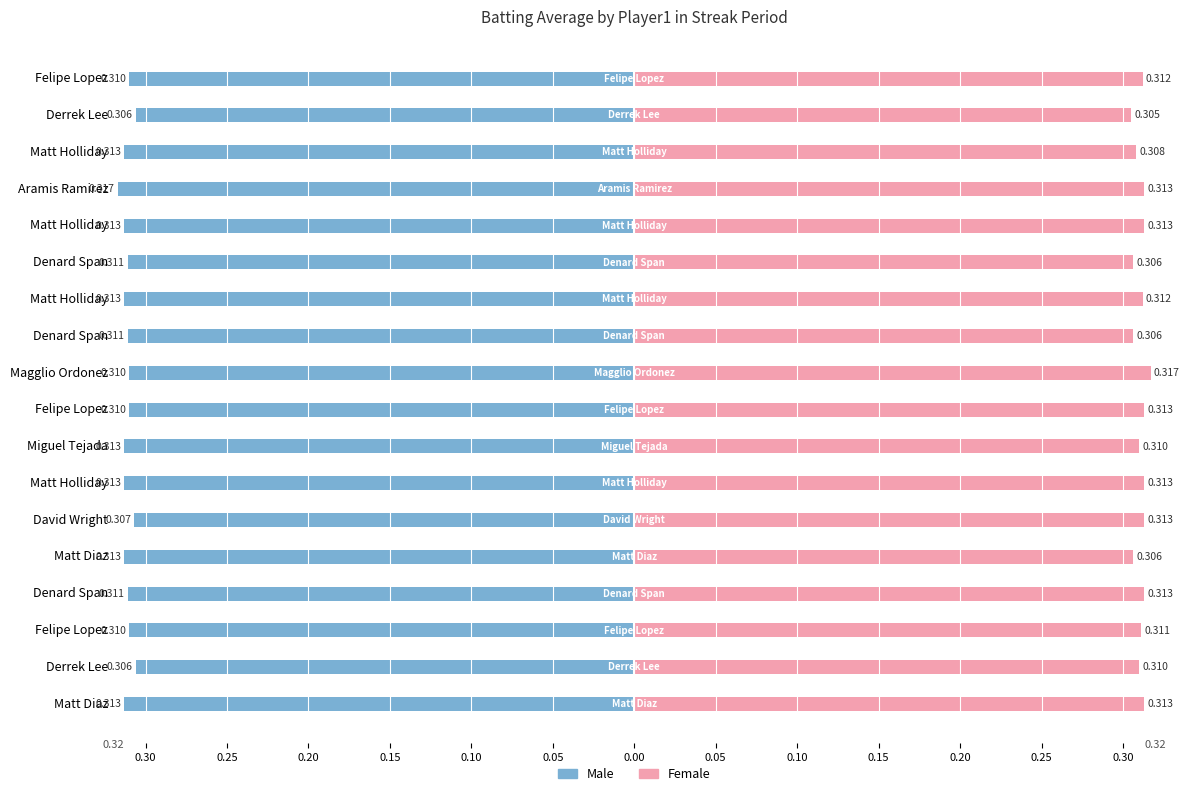

What is the value of the Male bar at the 4th from the left?

-0.3